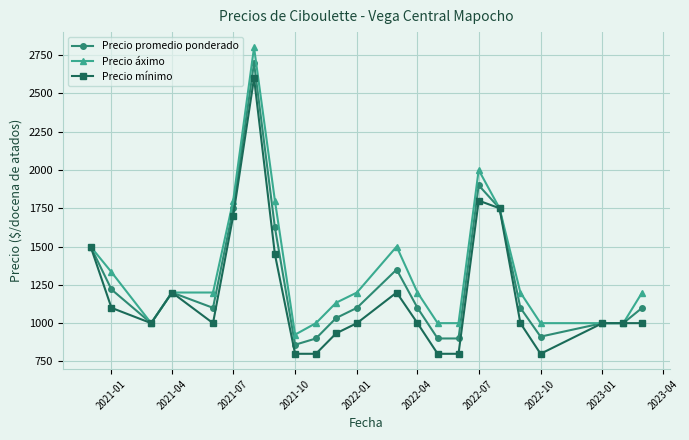

True or false: Precio áximo has more than 0 interior local peaks.

True